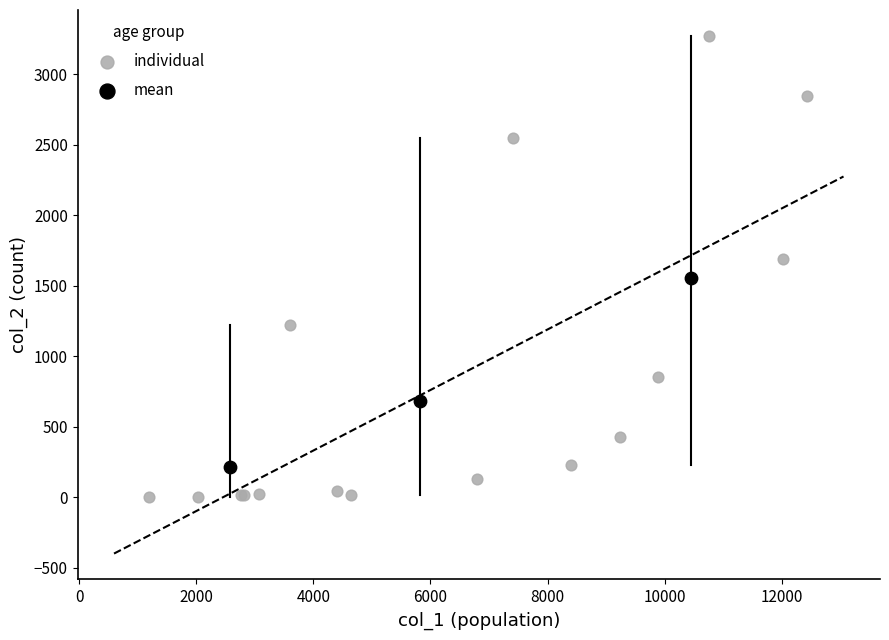

Which series contains the highest Y value?

individual